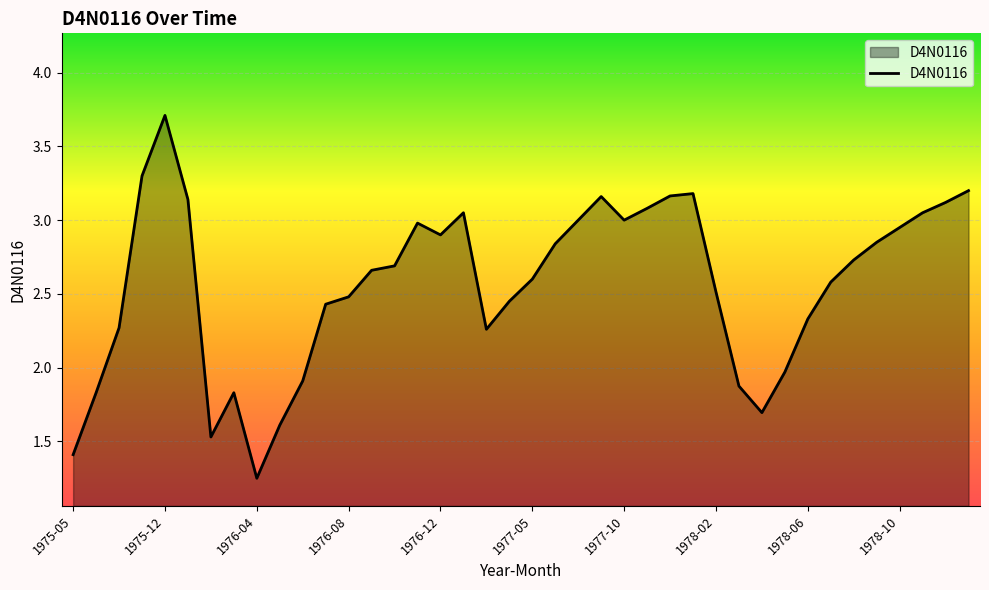

What is the maximum value shown in the chart?

3.7